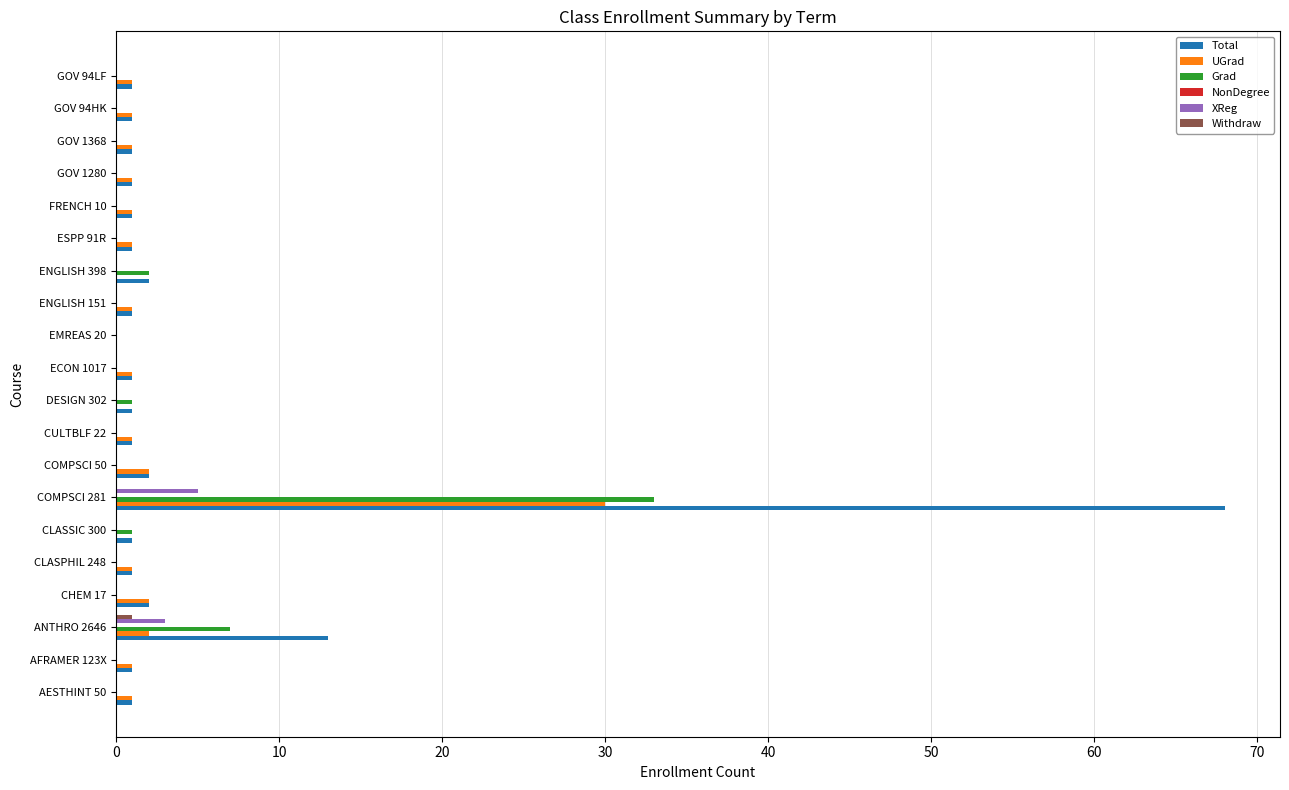

Count the number of categories in the chart.

20